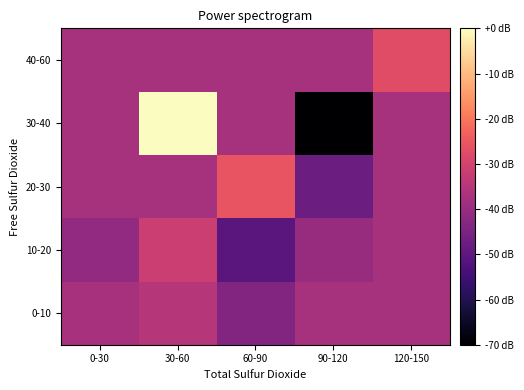

Rank the series by their maximum value, from highest to lowest.

30-40, 20-30, 40-60, 10-20, 0-10